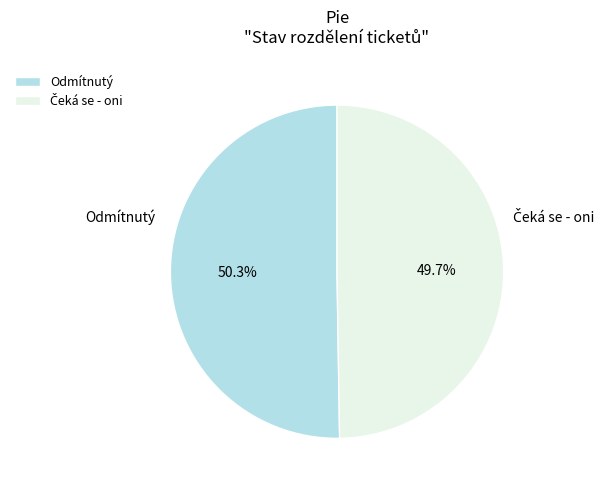

Count the number of slices in the pie.

2